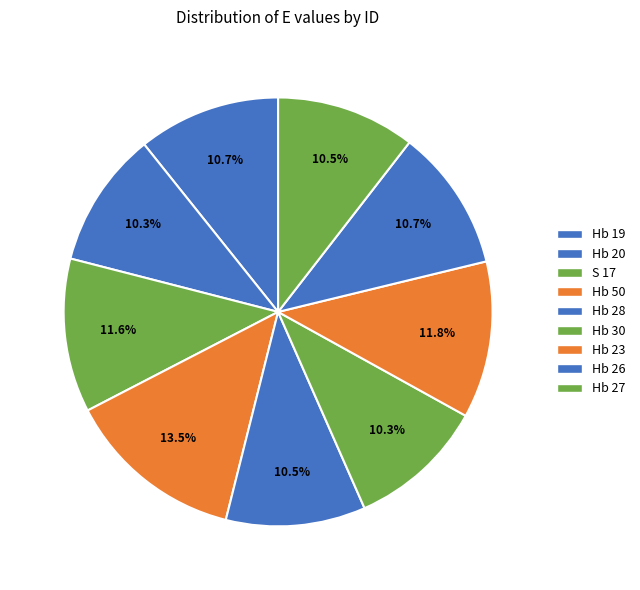

Is it true that S 17 is 12% of the pie?

True